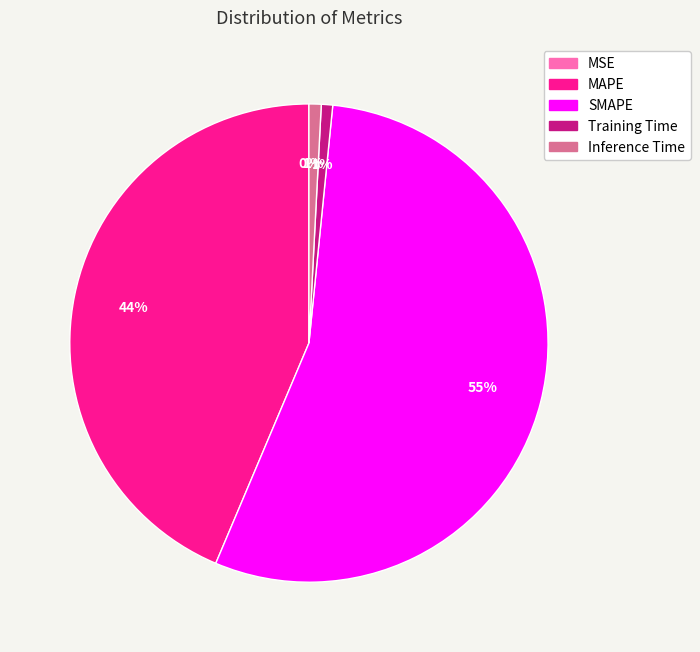

To the nearest percent, what is the average slice percentage?

20%